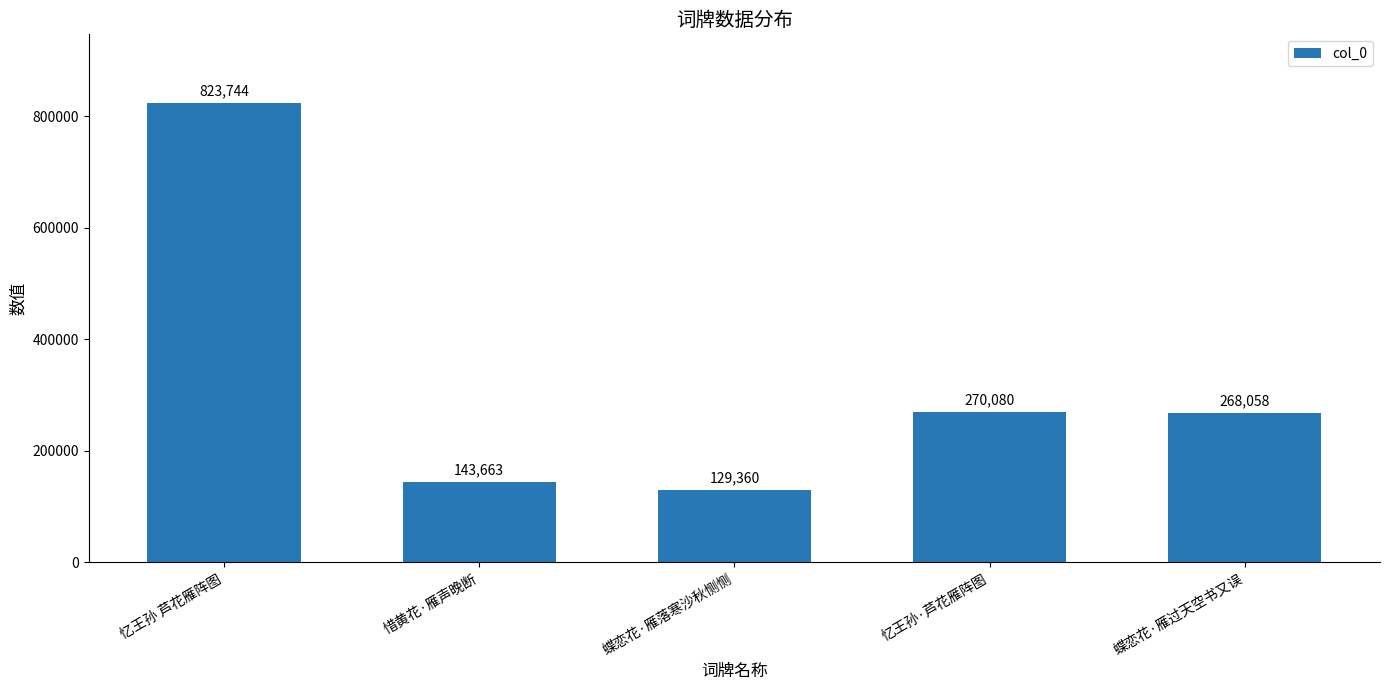

How many bars are there in total?

5